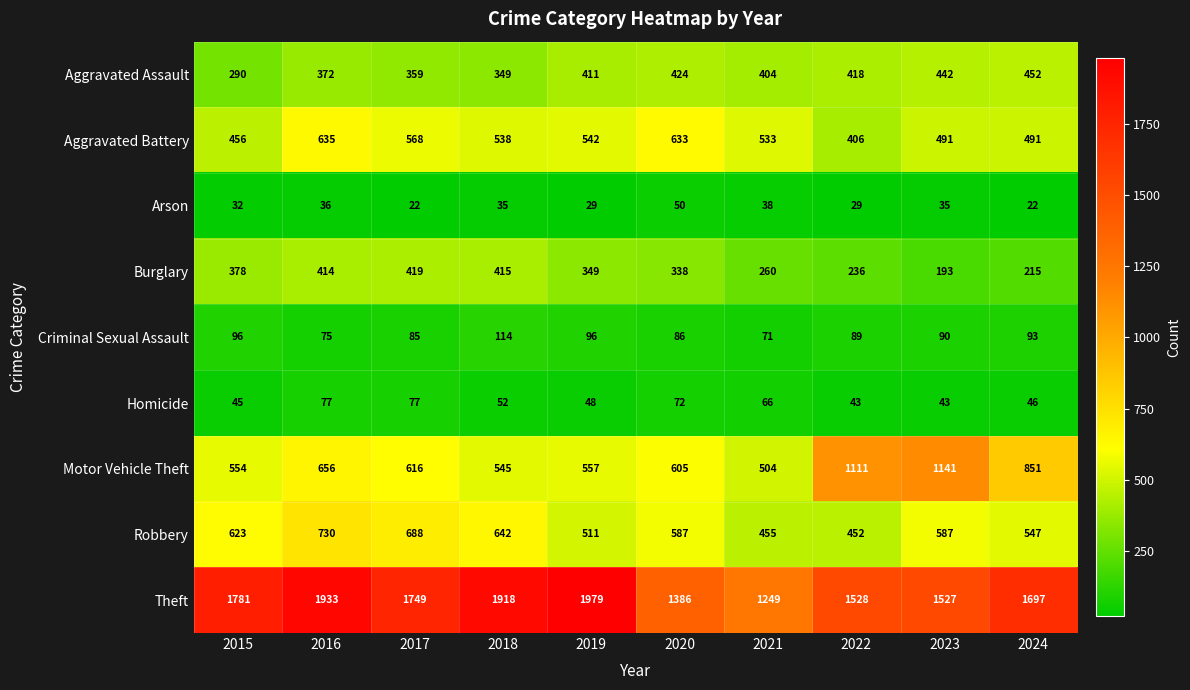

What is the greatest value displayed?

1979